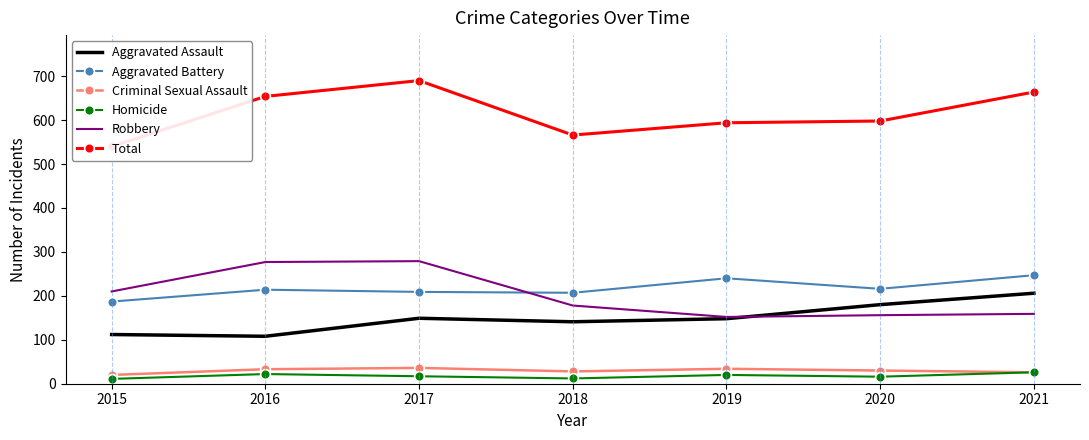

Is it true that Aggravated Assault equals 58 at 2015?

False